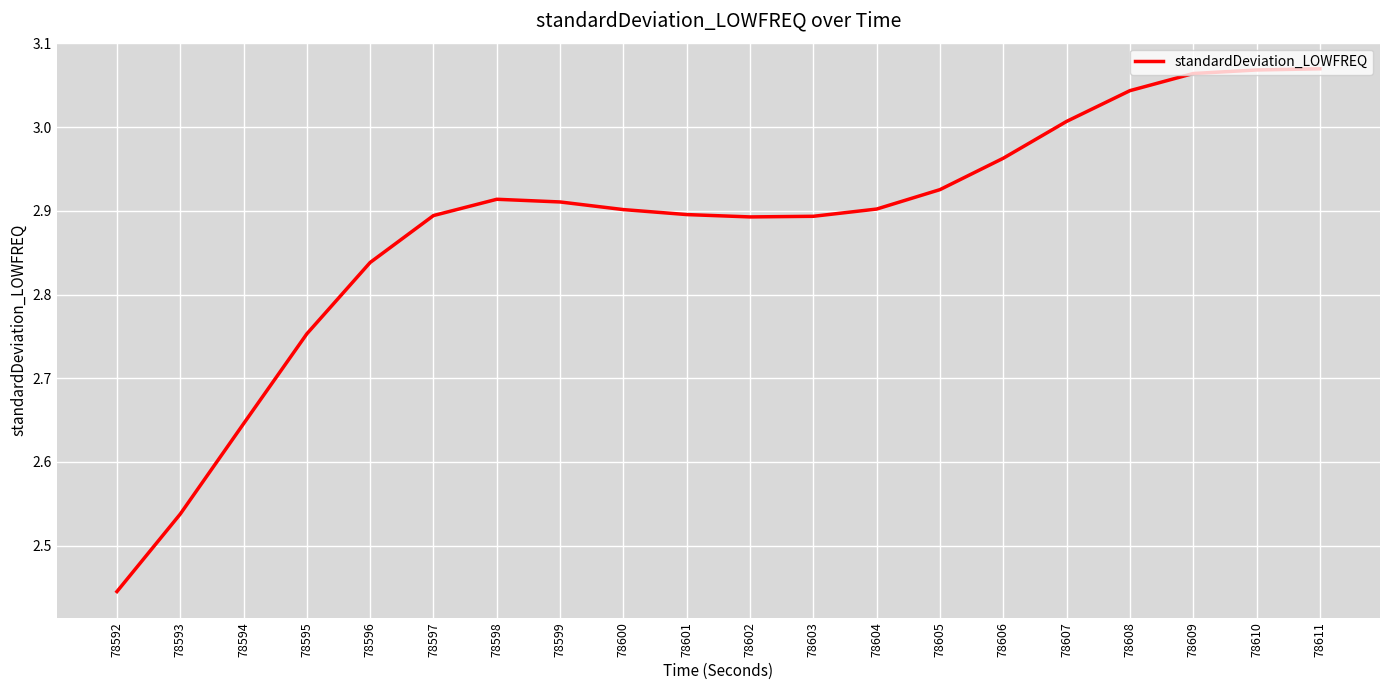

What is the ratio of the value at 78607 to the value at 78605?

1.0